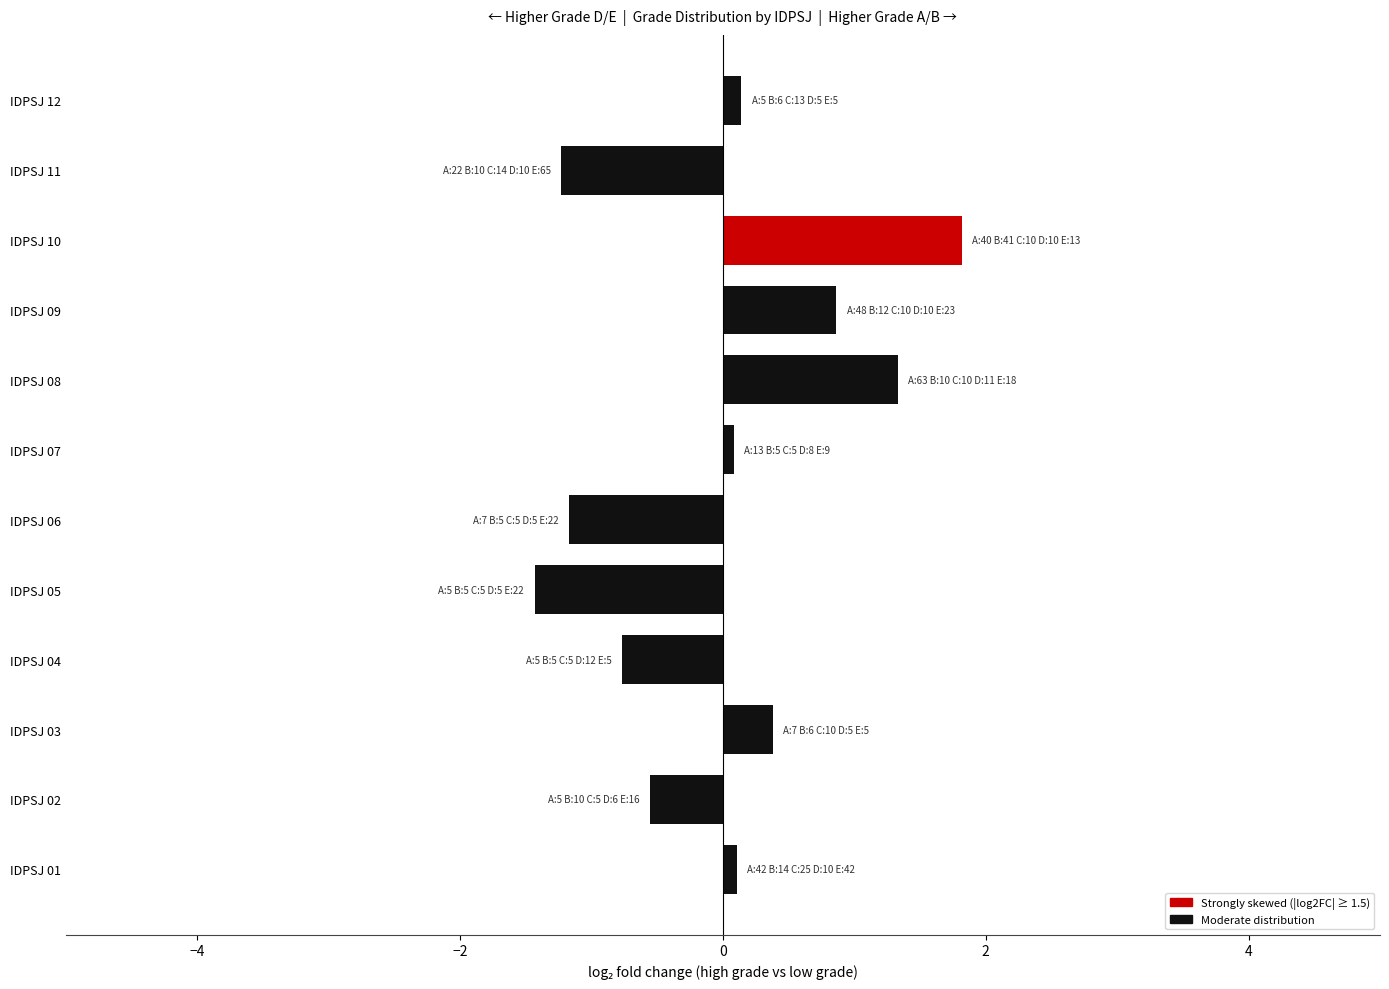

The value at IDPSJ 11 is -1.2. True or false?

True